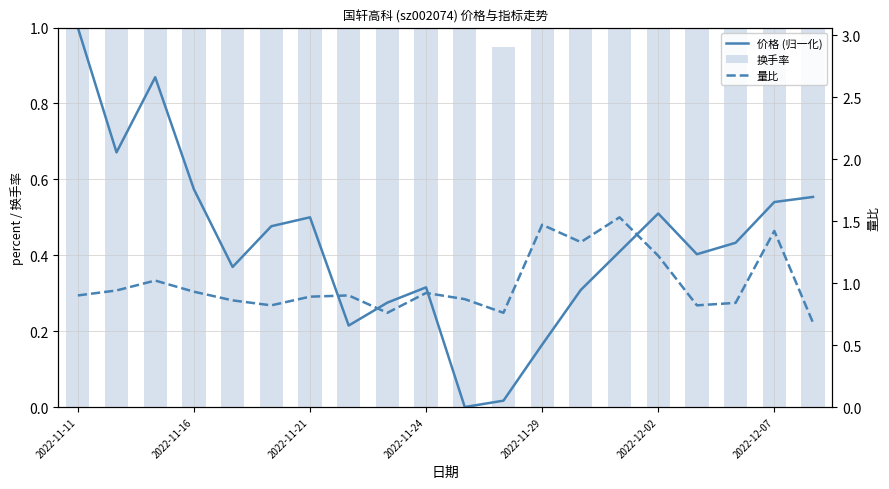

List the series in order of their overall mean, highest first.

换手率, 量比, 价格 (归一化)